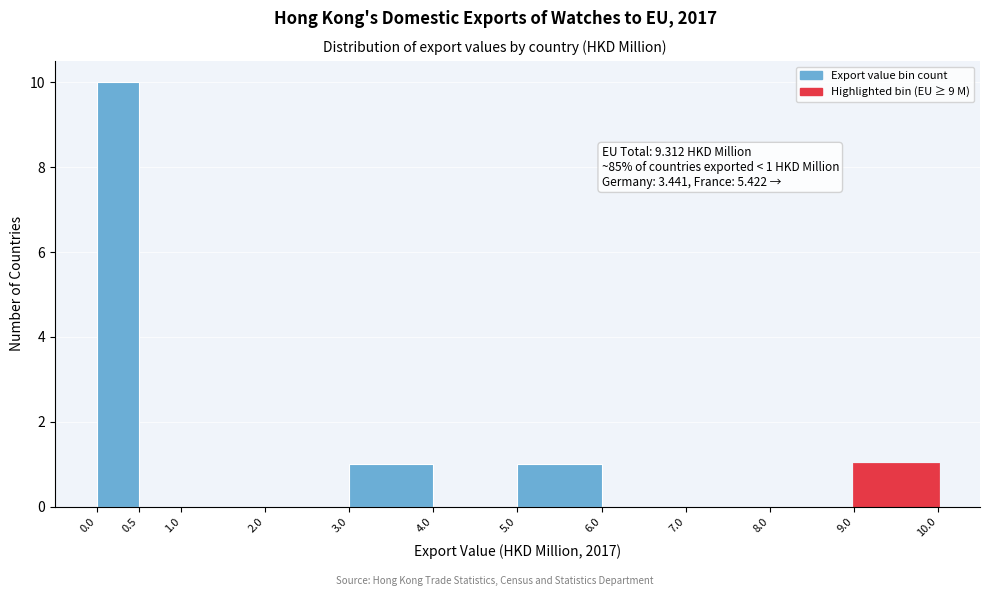

Which range on the x-axis has the tallest bar?

0.0 to 0.5